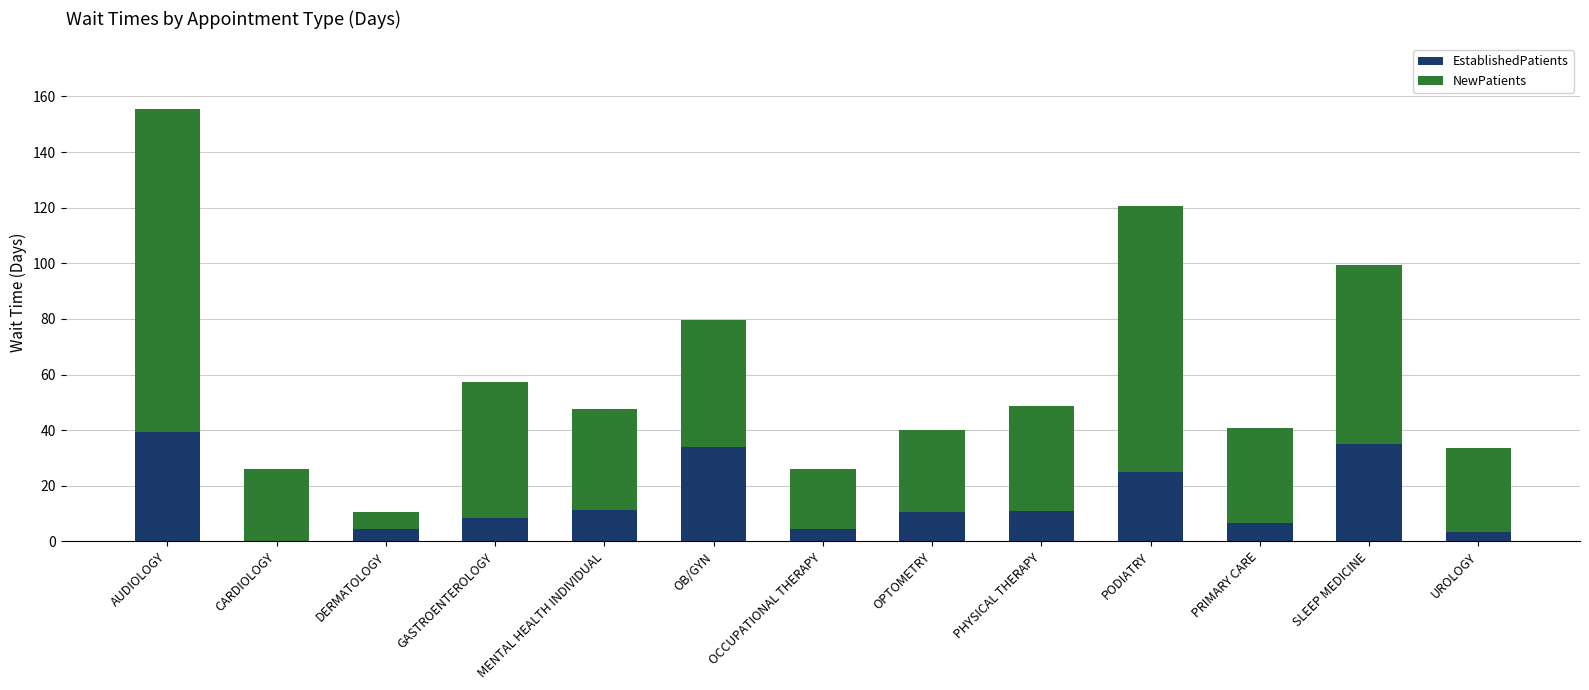

What is the sum of all EstablishedPatients values?

193.2